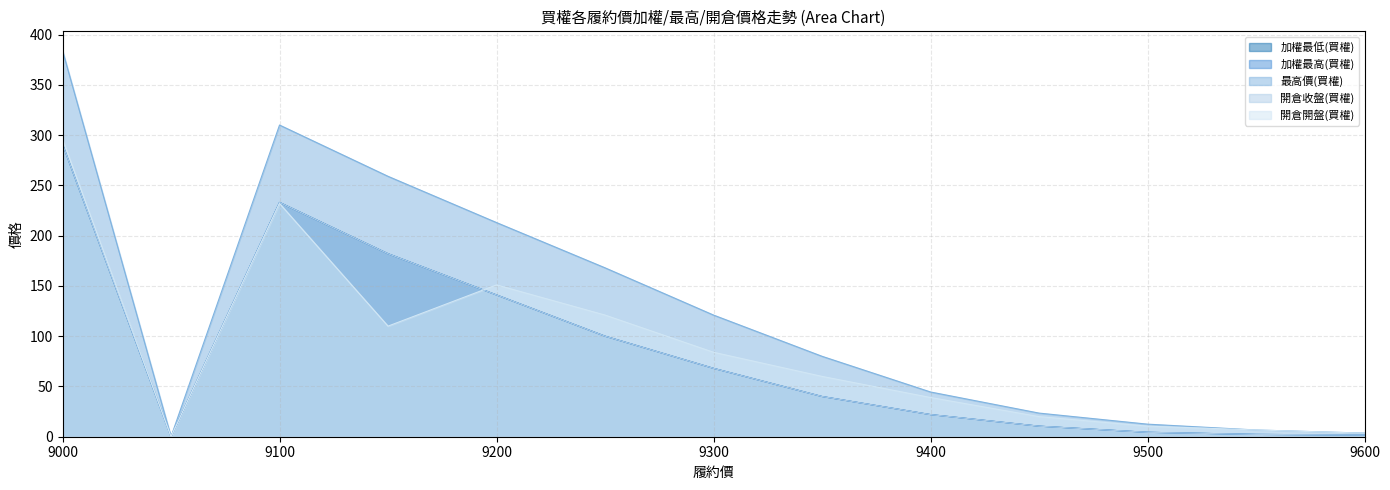

Reading left to right, extract all data points from this chart.

加權最低(買權): 9000=291.0	9050=0.0	9100=233.0	9150=182.0	9200=141.0	9250=100.0	9300=68.0	9350=40.0	9400=22.0	9450=10.5	9500=4.4	9550=2.3	9600=1.7
加權最高(買權): 9000=291.0	9050=0.0	9100=233.0	9150=182.0	9200=141.0	9250=100.0	9300=68.0	9350=40.0	9400=22.0	9450=10.5	9500=4.4	9550=2.3	9600=1.7
最高價(買權): 9000=384.0	9050=0.0	9100=310.0	9150=259.0	9200=213.0	9250=168.0	9300=121.0	9350=80.0	9400=44.5	9450=23.5	9500=12.5	9550=6.7	9600=3.6
開倉收盤(買權): 9000=291.0	9050=0.0	9100=233.0	9150=182.0	9200=141.0	9250=100.0	9300=68.0	9350=40.0	9400=22.0	9450=10.5	9500=4.4	9550=2.3	9600=1.7
開倉開盤(買權): 9000=296.0	9050=0.0	9100=232.0	9150=110.0	9200=151.0	9250=121.0	9300=84.0	9350=60.0	9400=39.0	9450=20.0	9500=10.5	9550=6.7	9600=3.5